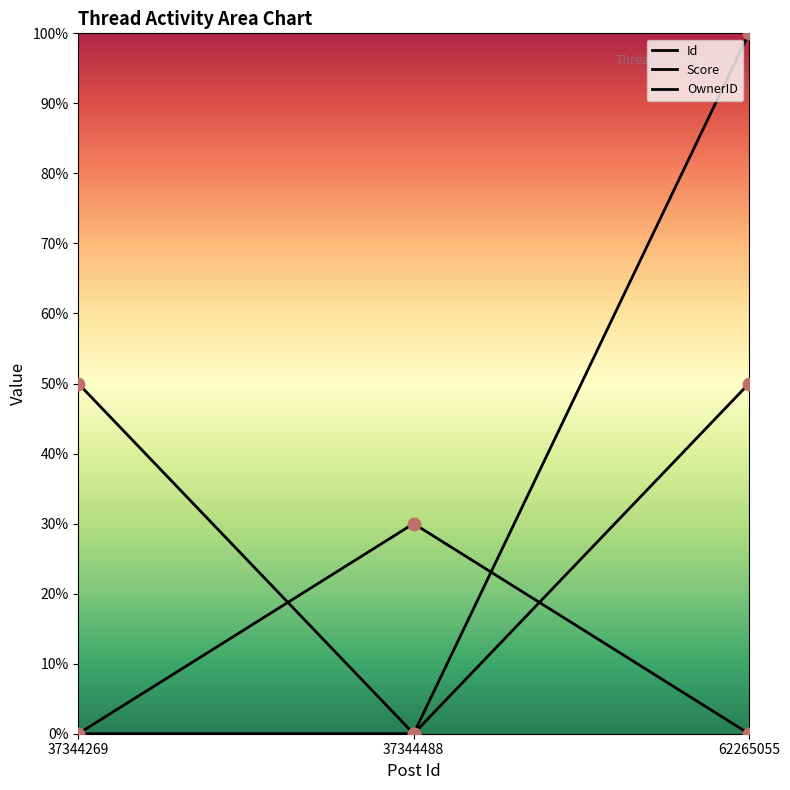

Is the value of OwnerID at 62265055 greater than the value of Id at 37344269?

Yes